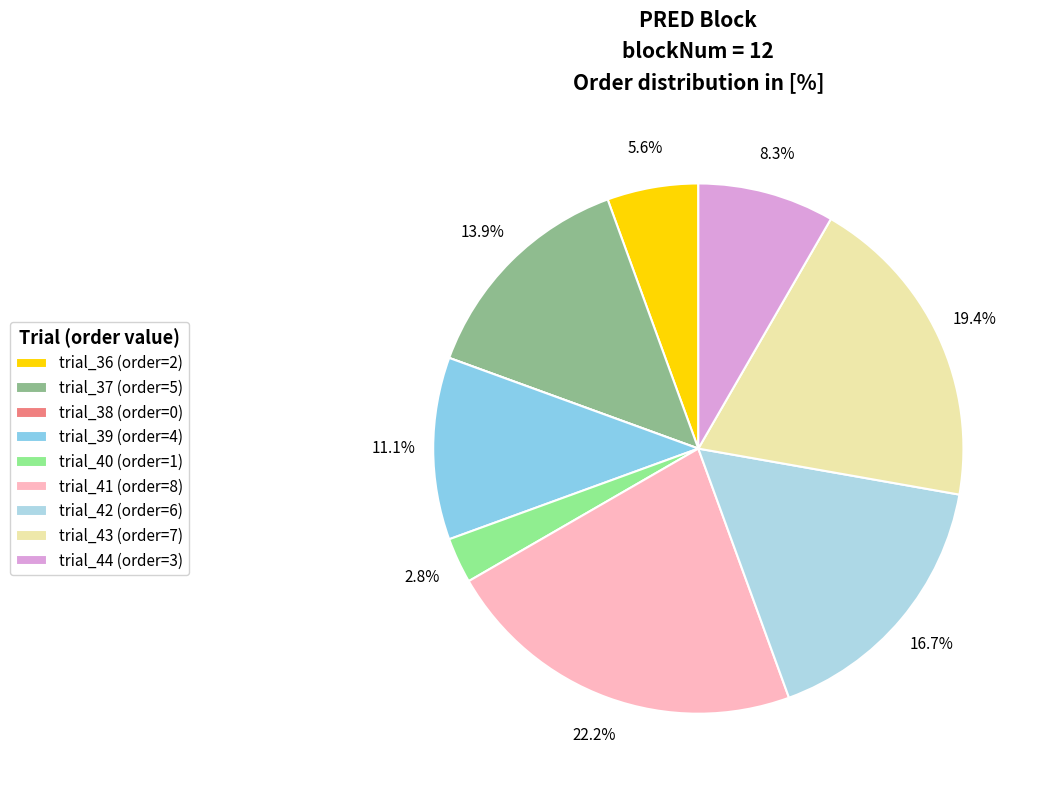

To the nearest percent, what is the combined percentage of trial_38 and trial_42?

17%